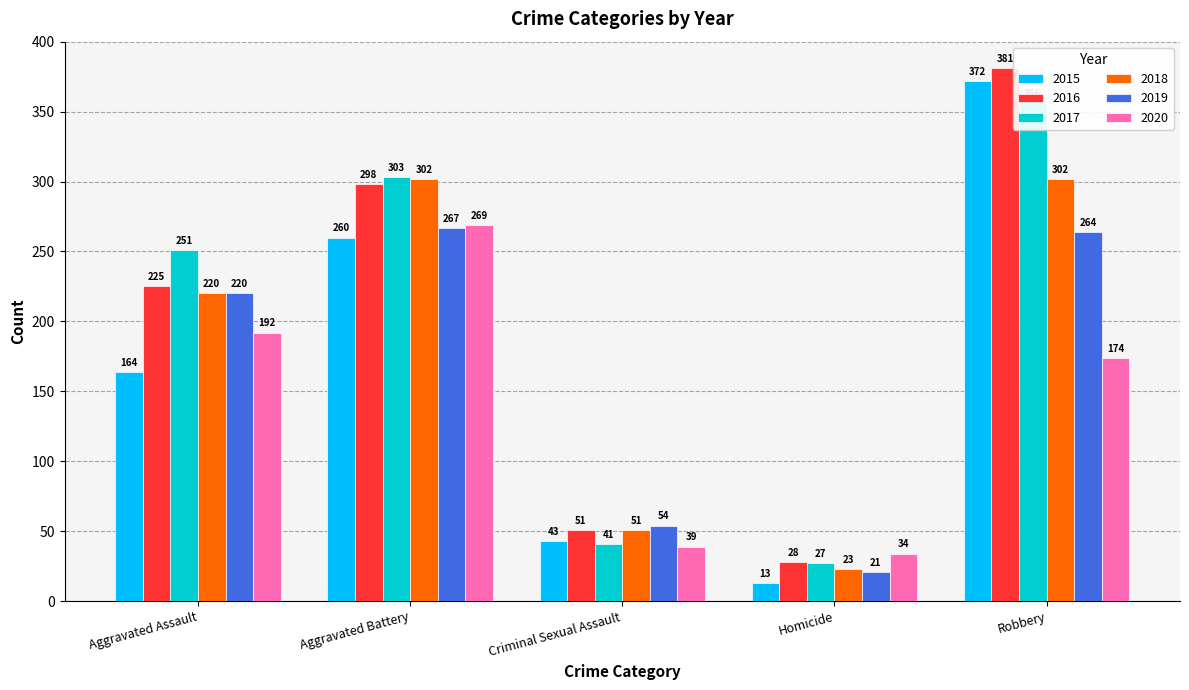

Reading left to right, extract all data points from this chart.

2015: Aggravated Assault=164	Aggravated Battery=260	Criminal Sexual Assault=43	Homicide=13	Robbery=372
2016: Aggravated Assault=225	Aggravated Battery=298	Criminal Sexual Assault=51	Homicide=28	Robbery=381
2017: Aggravated Assault=251	Aggravated Battery=303	Criminal Sexual Assault=41	Homicide=27	Robbery=356
2018: Aggravated Assault=220	Aggravated Battery=302	Criminal Sexual Assault=51	Homicide=23	Robbery=302
2019: Aggravated Assault=220	Aggravated Battery=267	Criminal Sexual Assault=54	Homicide=21	Robbery=264
2020: Aggravated Assault=192	Aggravated Battery=269	Criminal Sexual Assault=39	Homicide=34	Robbery=174